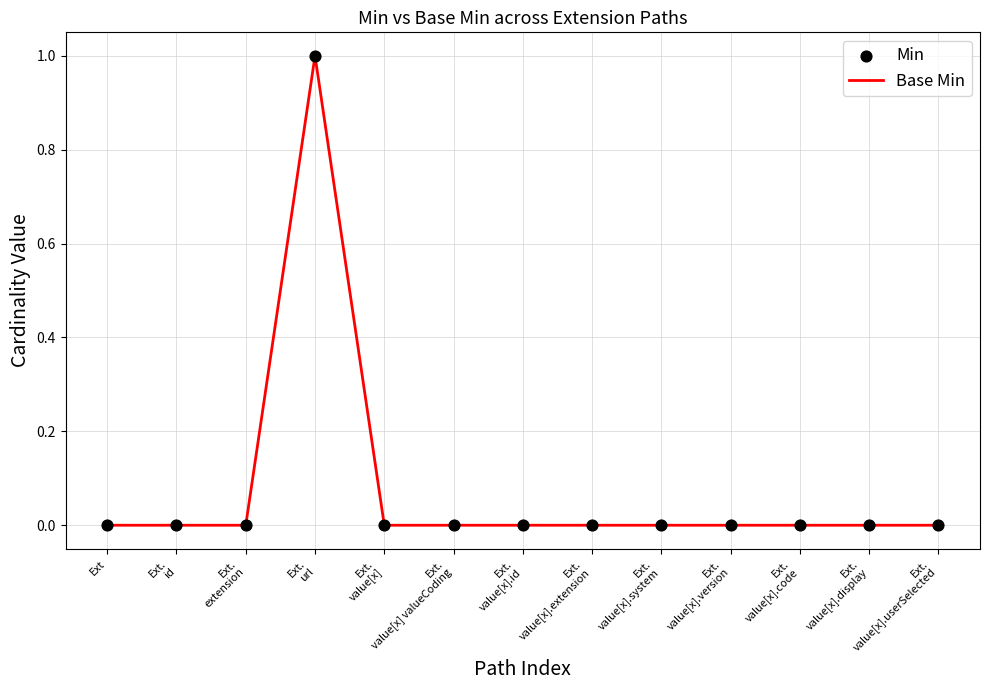

Is it true that the value at Ext is 0?

True